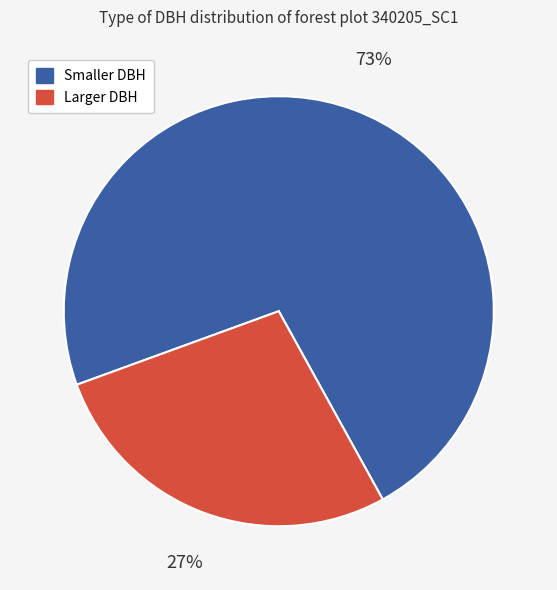

Is there any slice that represents more than half of the pie?

Yes